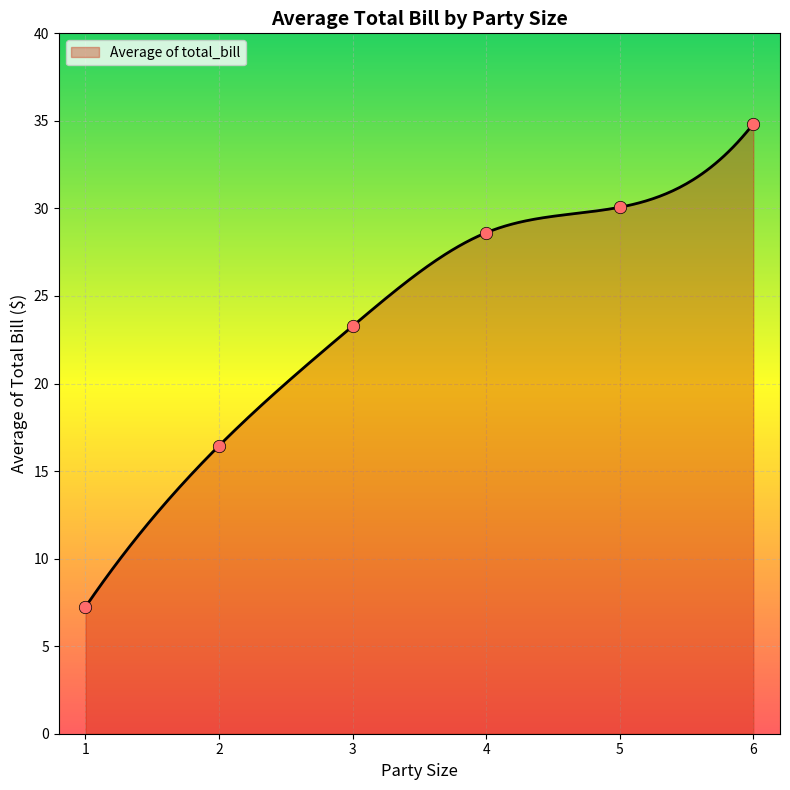

What is the ratio of the value at 2 to the value at 5?

0.5